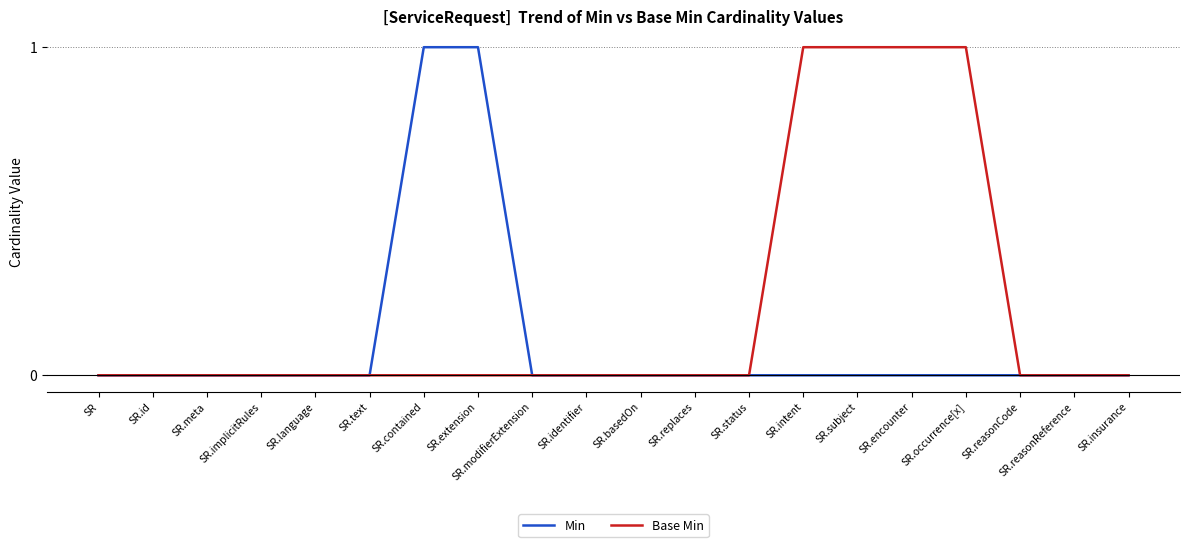

Count the Base Min values in the range 0 to 1.

20